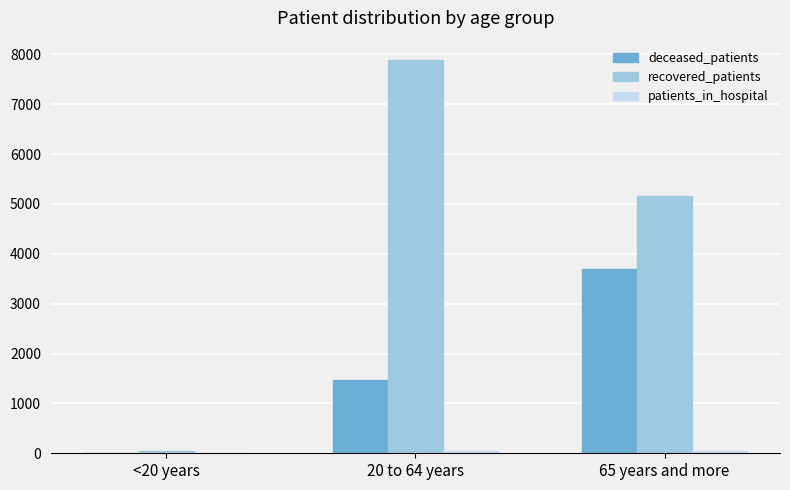

At which category does the chart reach its peak across all series?

20 to 64 years